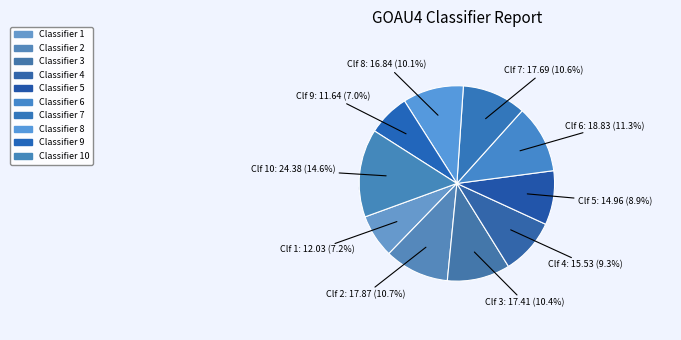

What is the change in value from 4 to 10?

+8.8